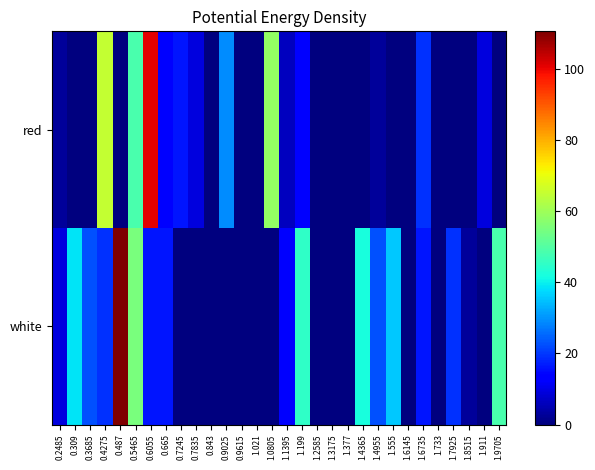

At which category is the sum across all series the highest?

0.6055